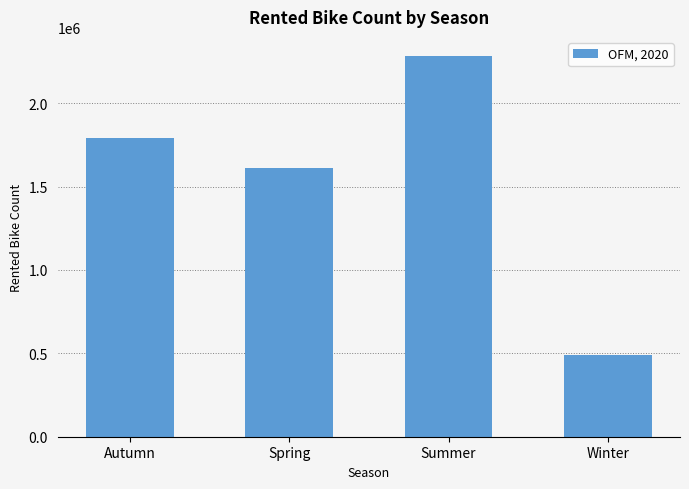

The value at Spring is 1611909. True or false?

True